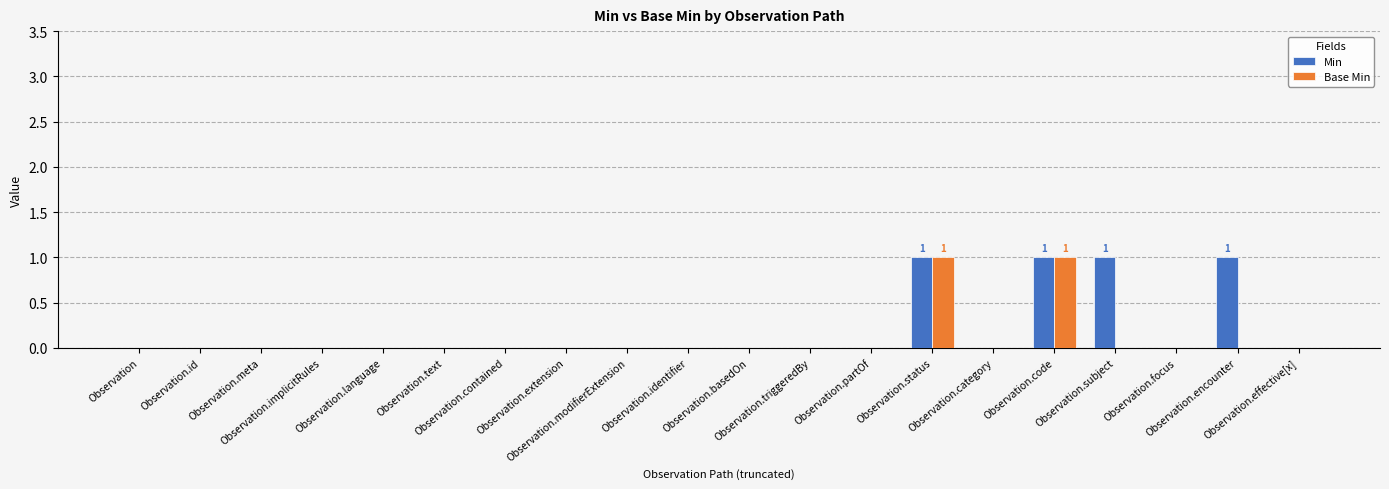

Is the value of Min at Observation greater than the value of Base Min at Observation.basedOn?

No